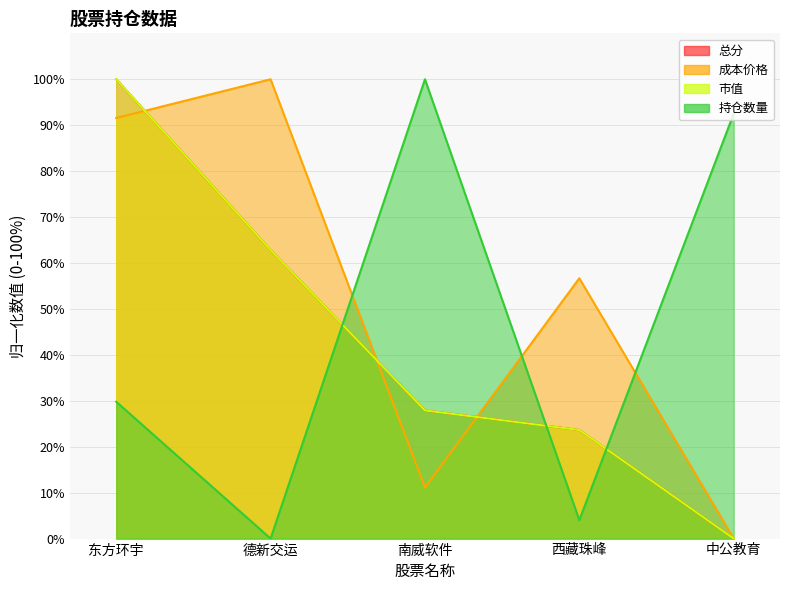

At 西藏珠峰, list the series in order from largest to smallest.

成本价格, 总分, 市值, 持仓数量